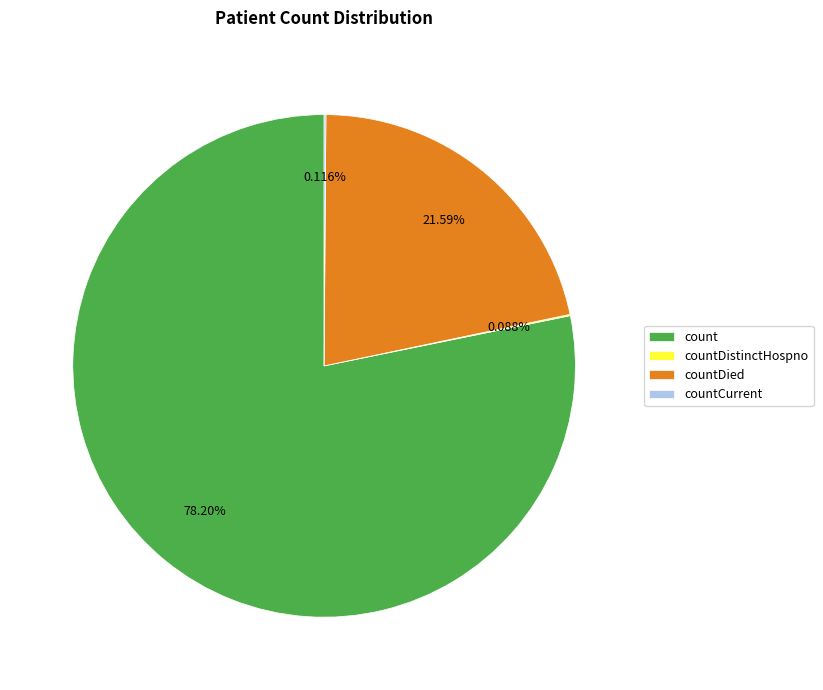

Is count the majority of the pie?

Yes